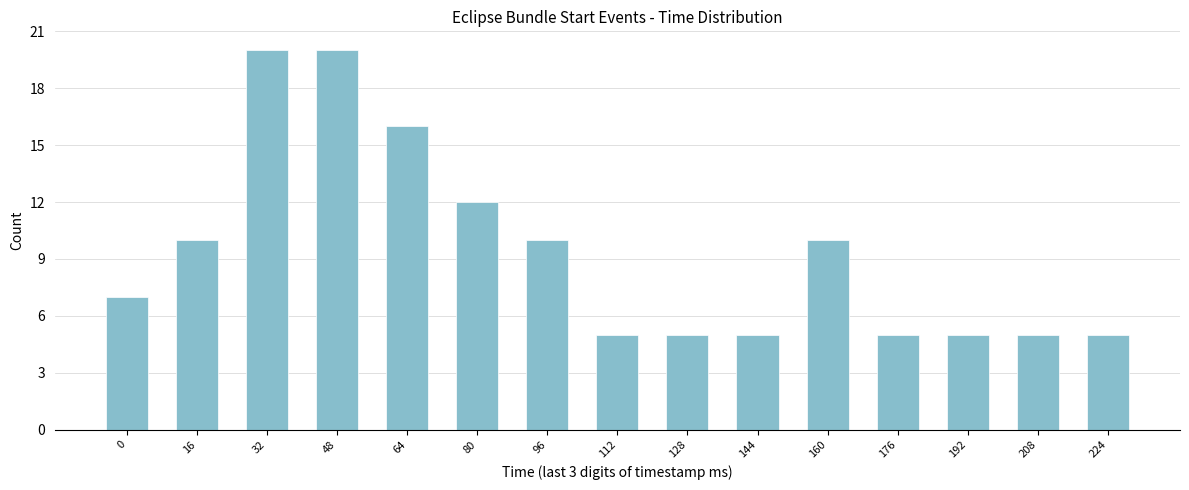

Reading left to right, transcribe all the data shown in this chart.

0=7	16=10	32=20	48=20	64=16	80=12	96=10	112=5	128=5	144=5	160=10	176=5	192=5	208=5	224=5